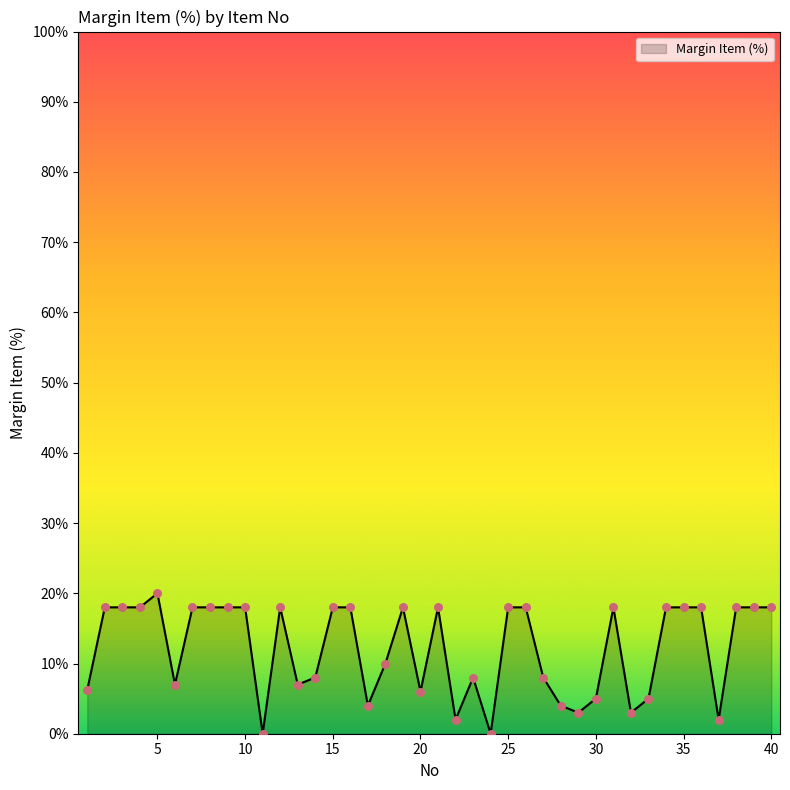

What is the difference between the maximum and minimum values?

20.0